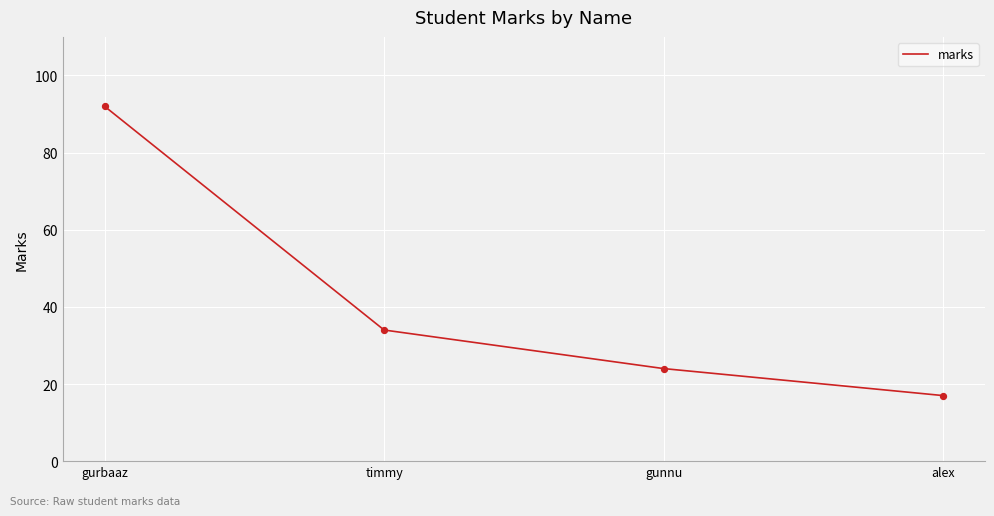

What is the change in value from gunnu to alex?

-7